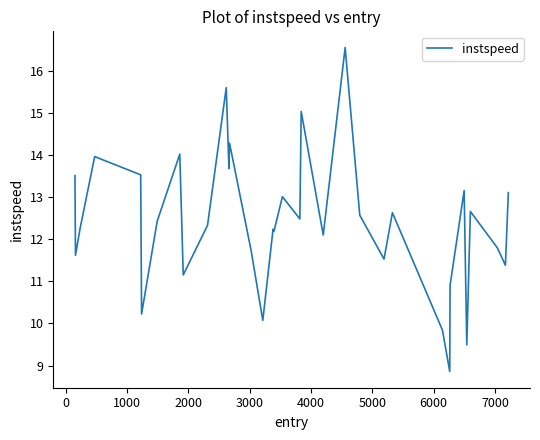

What is the greatest value displayed?

16.6